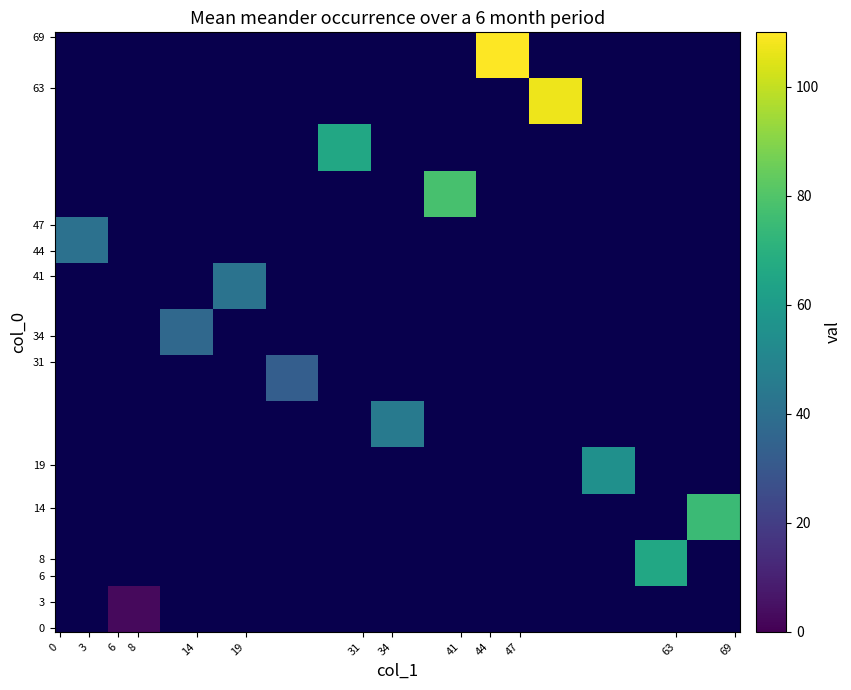

How many categories are shown in the chart?

13